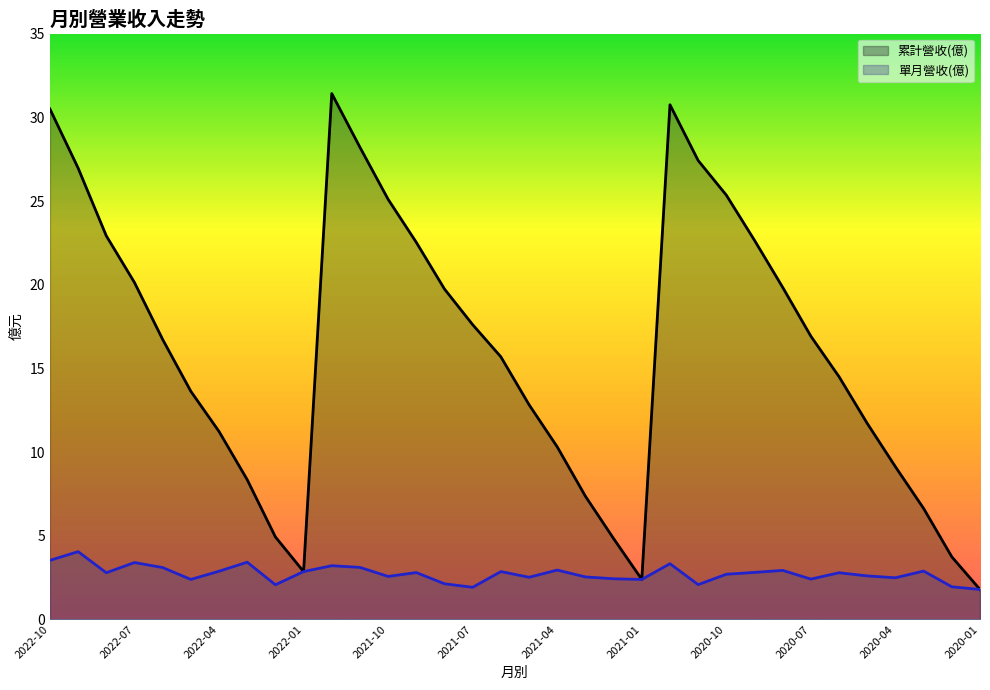

At which category is the sum across all series the highest?

2021-12